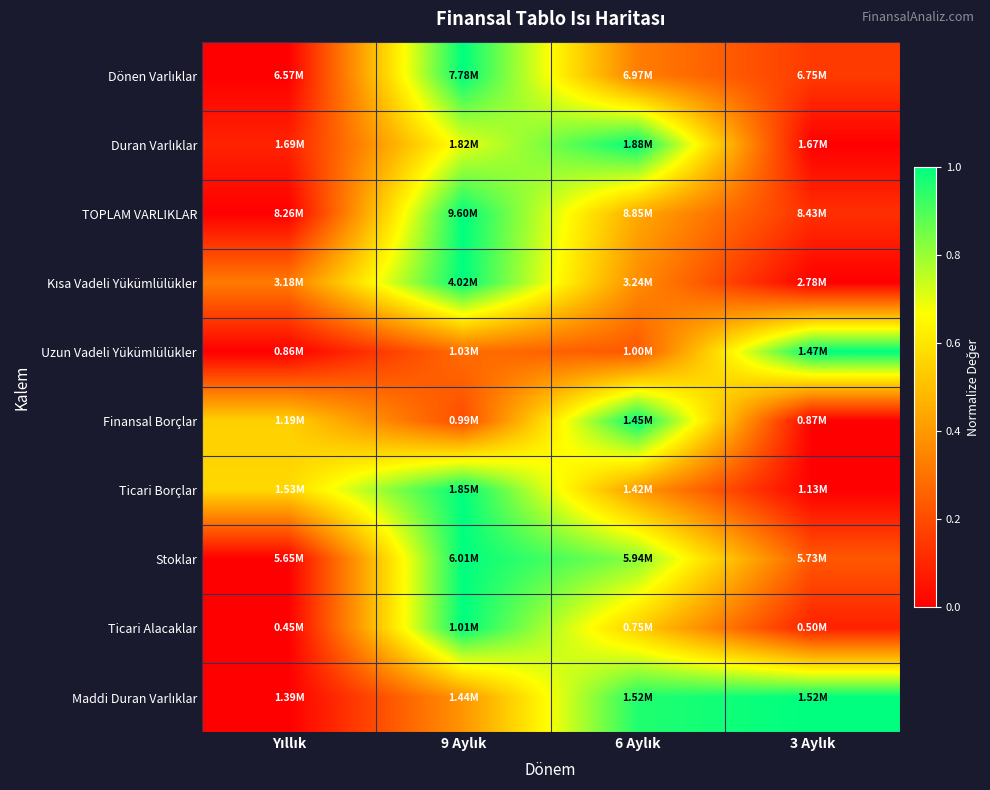

How many series are shown in this chart?

10